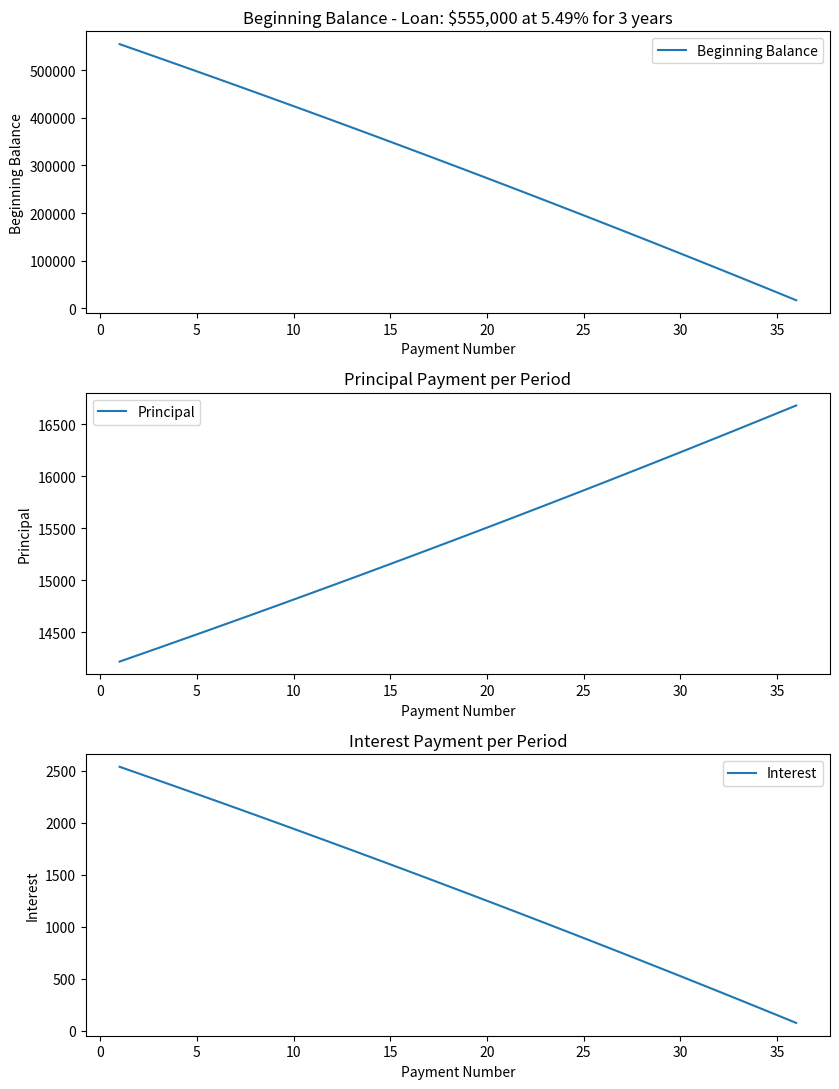

What is the difference between the maximum and second lowest values in the Beginning Balance series?

521716.1